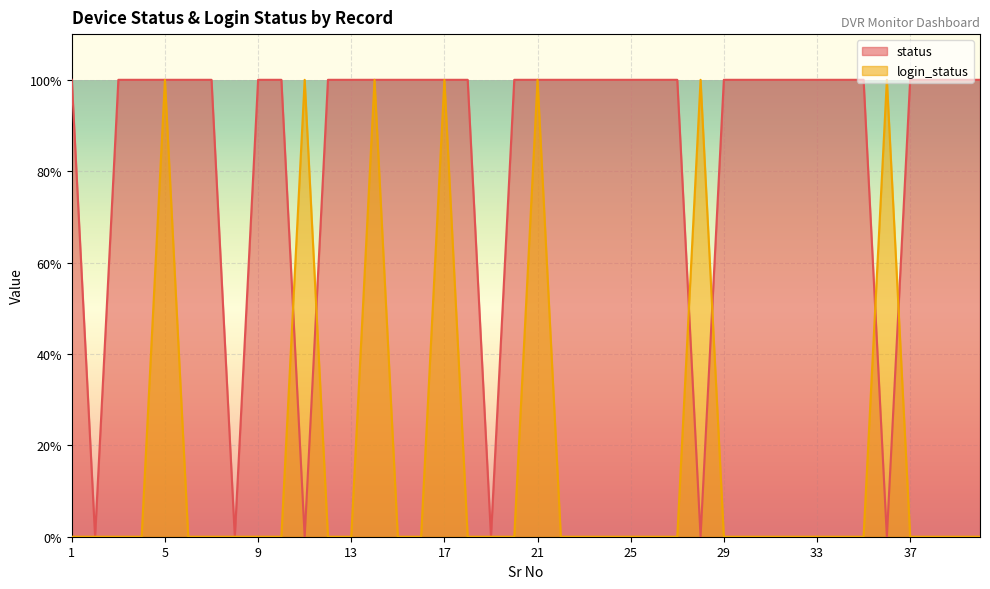

True or false: status has a value of -1 at 19.

False